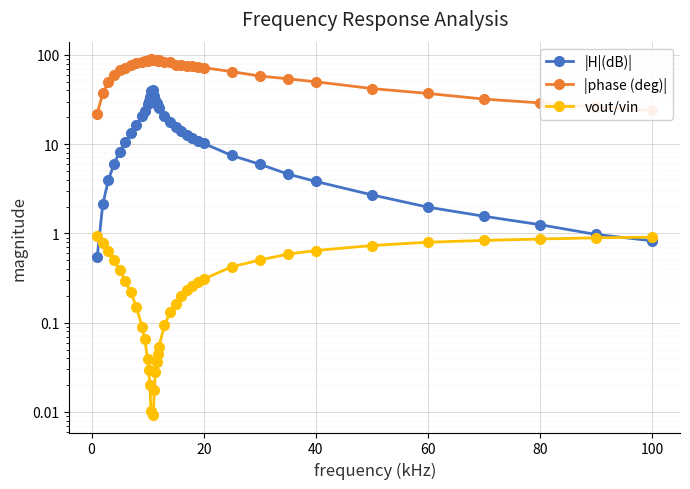

How many distinct data groups are displayed?

3